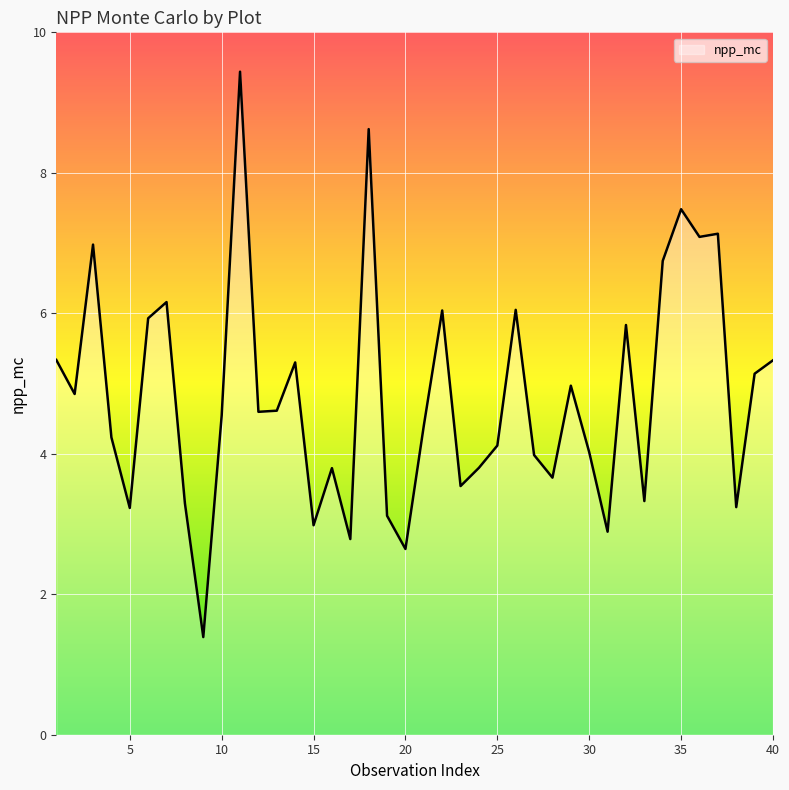

What is the maximum value shown in the chart?

9.4